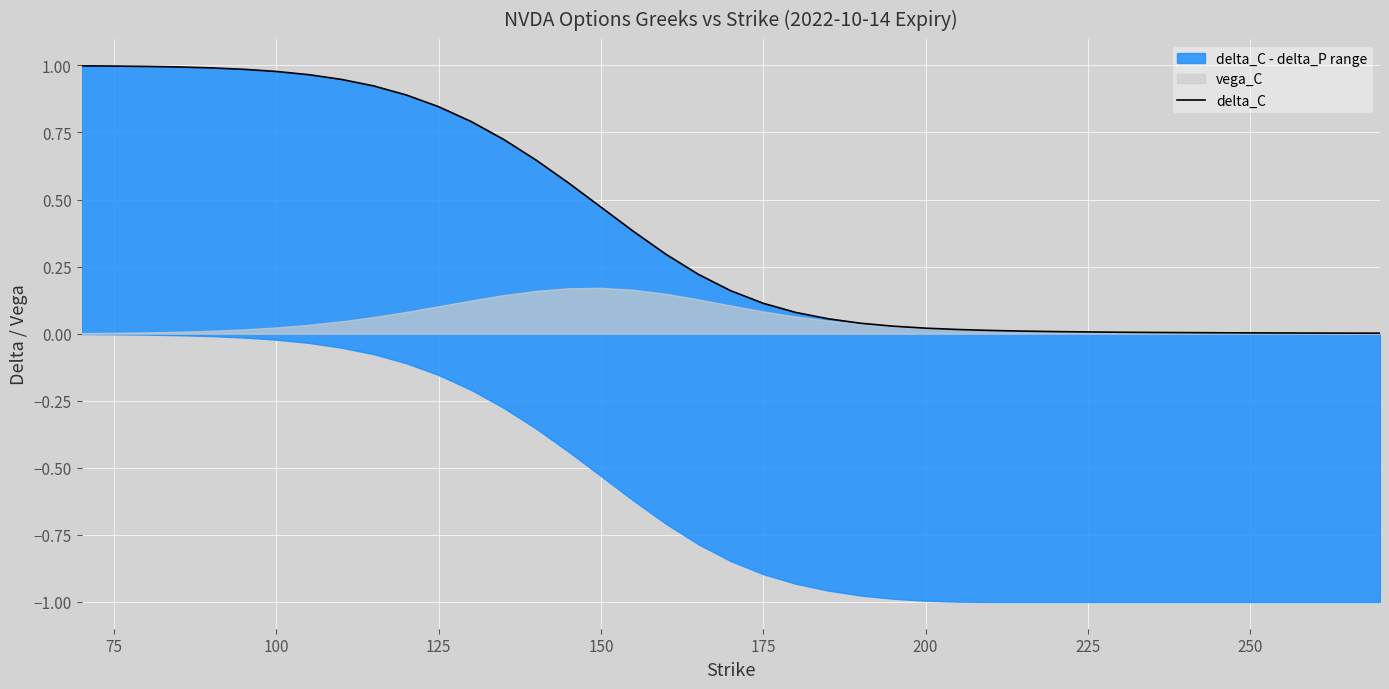

True or false: the data has more than 1 interior local peaks.

False